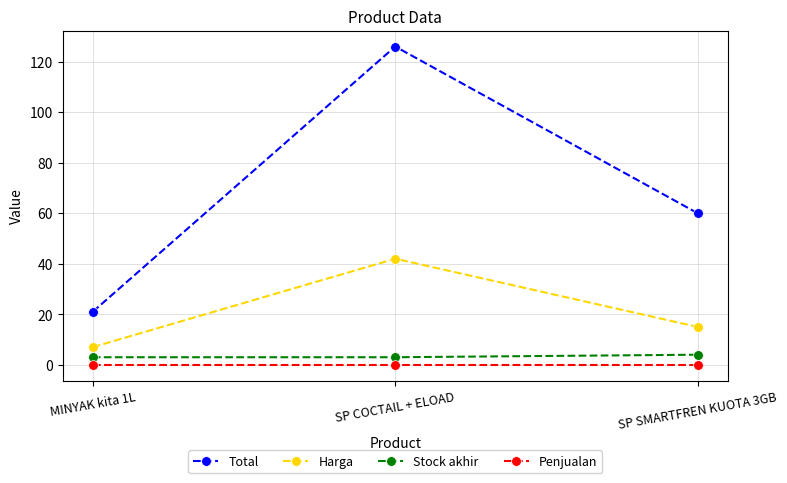

How many lines are shown in the chart?

4